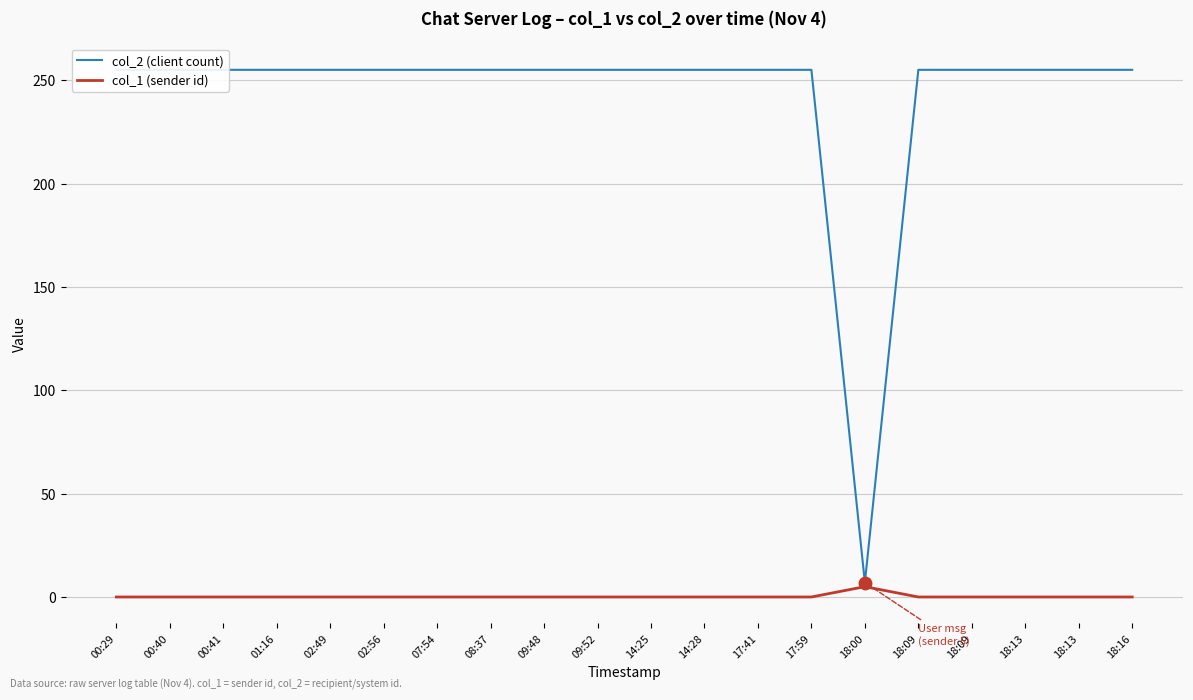

Which series contains the lowest Y value?

col_1 (sender id)